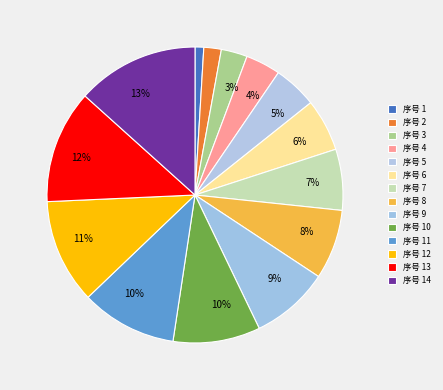

How many segments does this pie chart have?

14